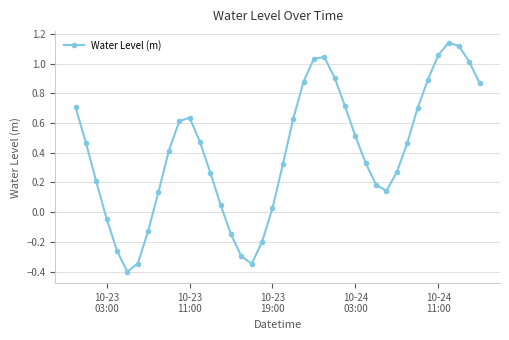

What is the average value?

0.4